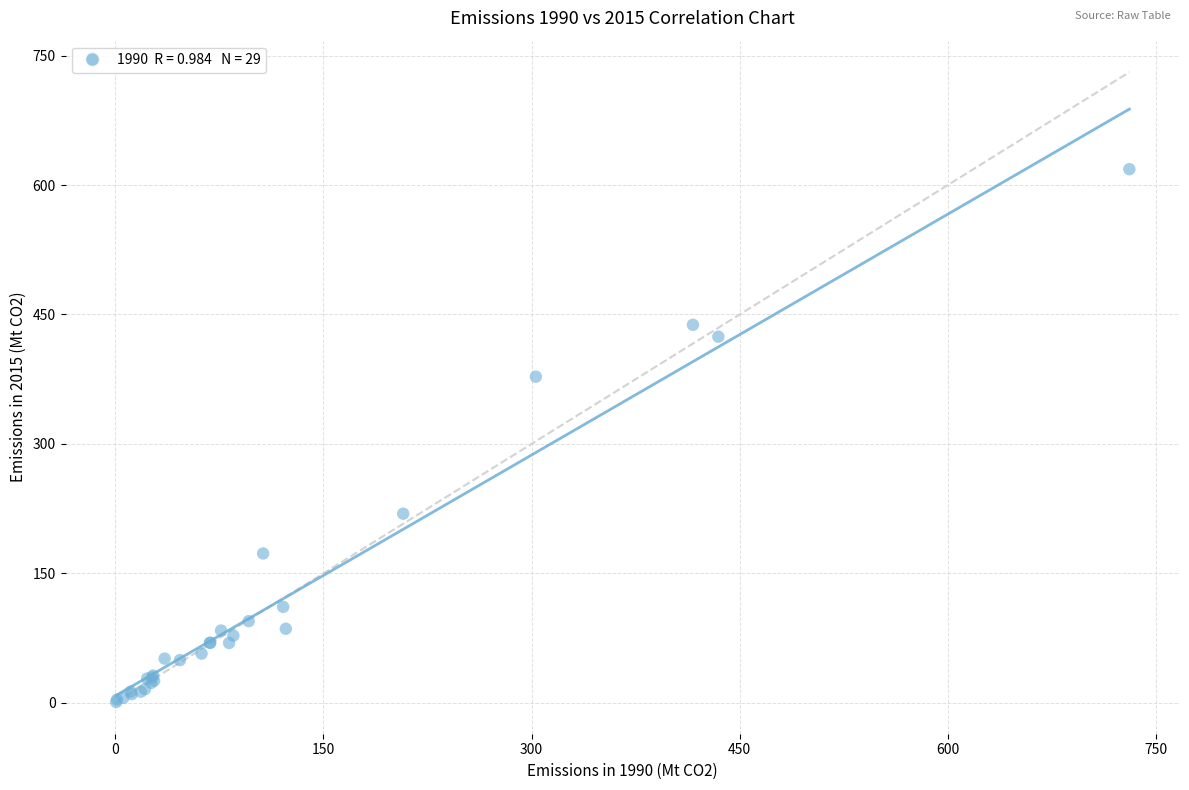

What Y value in the scatter plot is closest to 309?

377.9